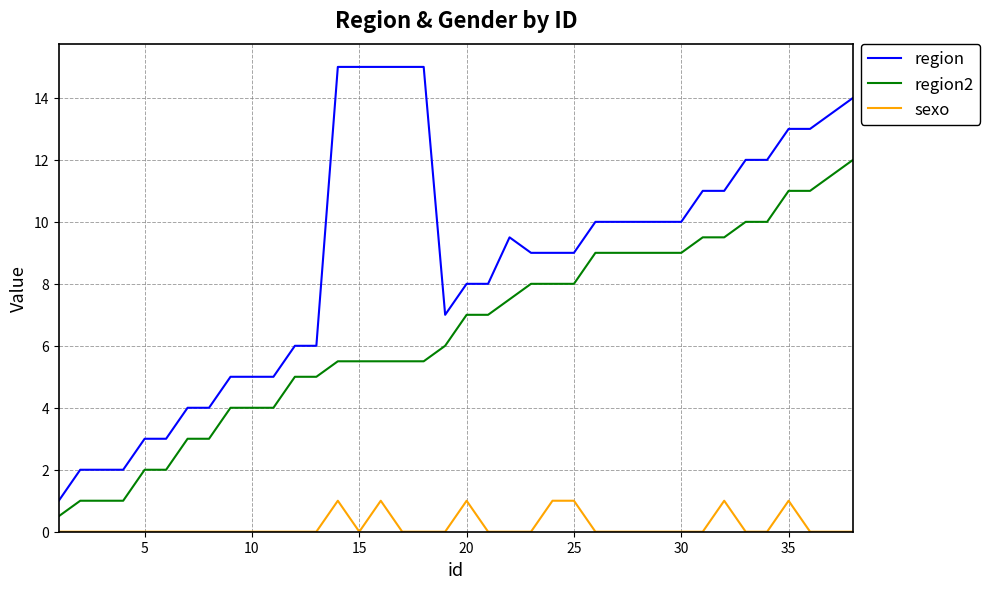

What is the difference between the maximum and minimum values in the region2 series?

11.5